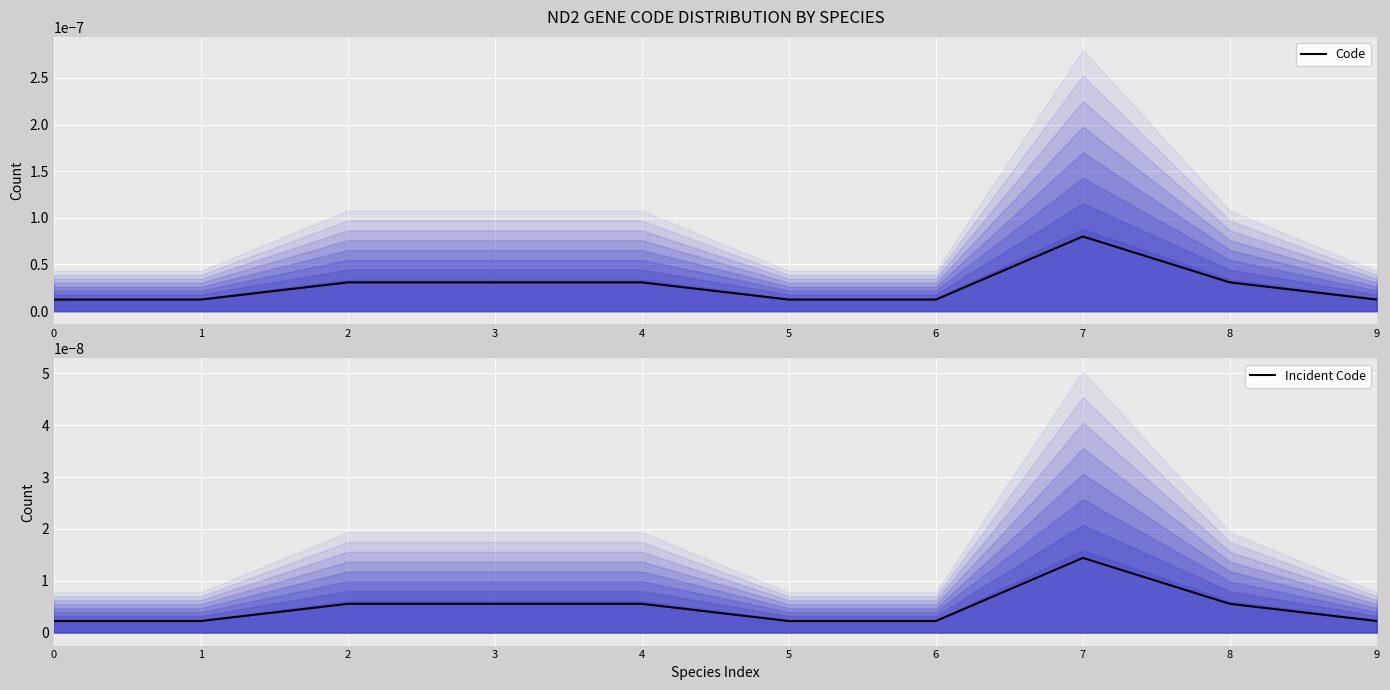

How many lines are shown in the chart?

2